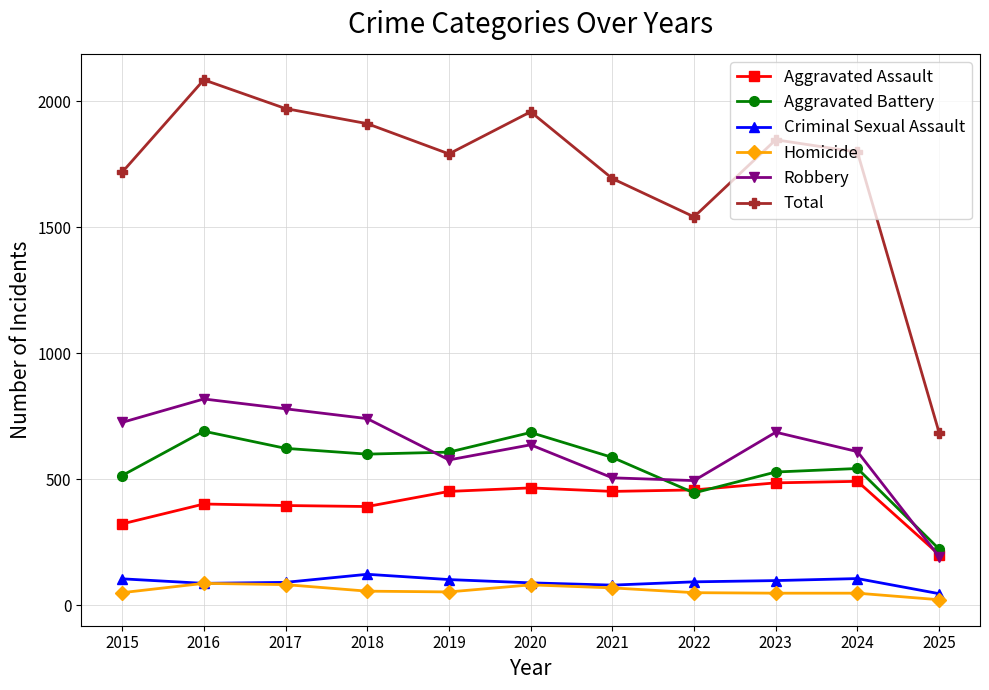

What is the spread (max minus min) of values at 2025?

663